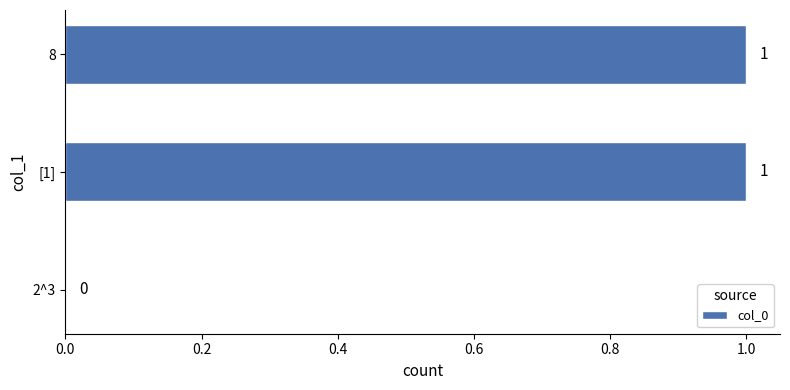

Is it true that the value at [1] is 1?

True